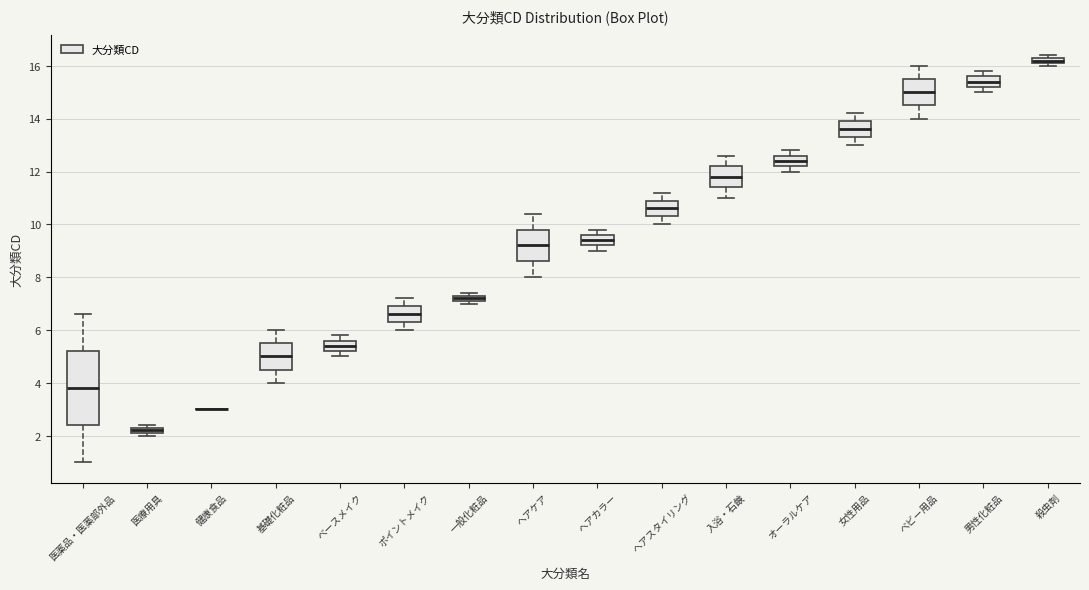

Which box is the tallest, from its lower edge to its upper edge?

医薬品・医薬部外品